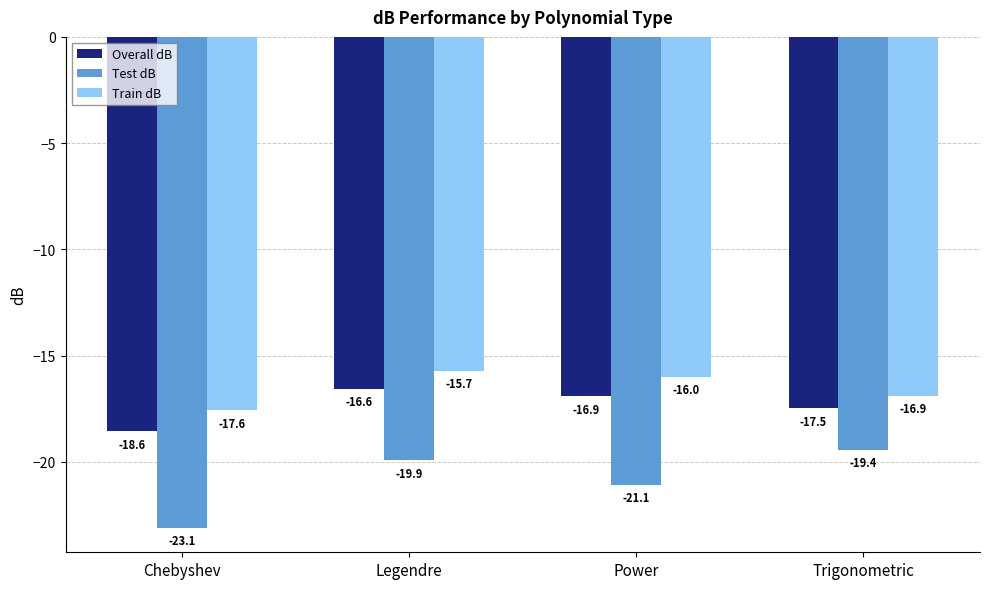

What is the label of the 3rd bar from the left?

Power